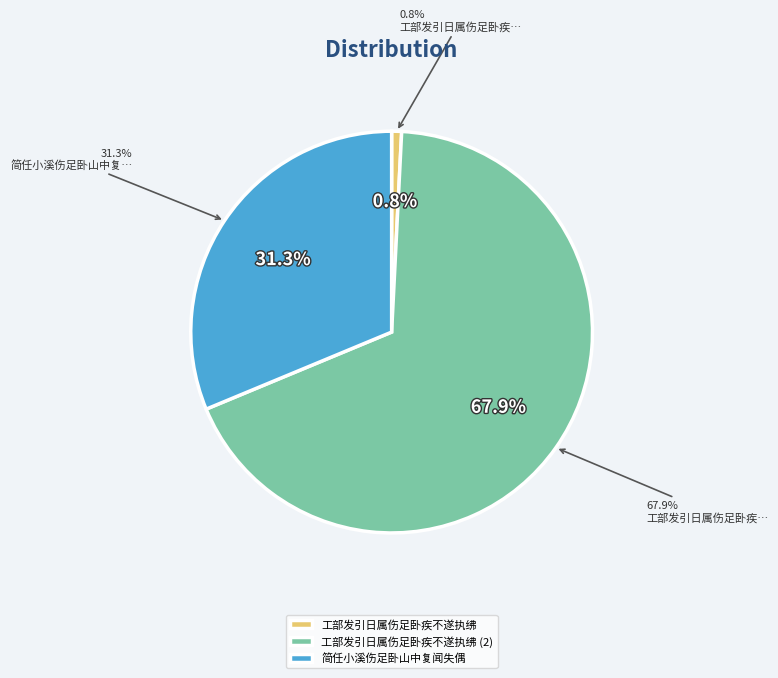

Count the number of slices in the pie.

3